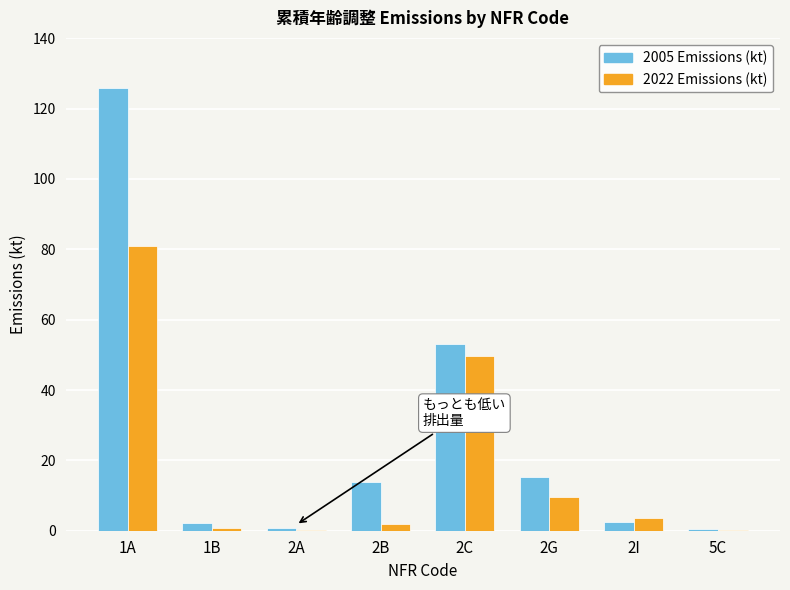

At which label is 2022 Emissions (kt) closest to 40?

2C